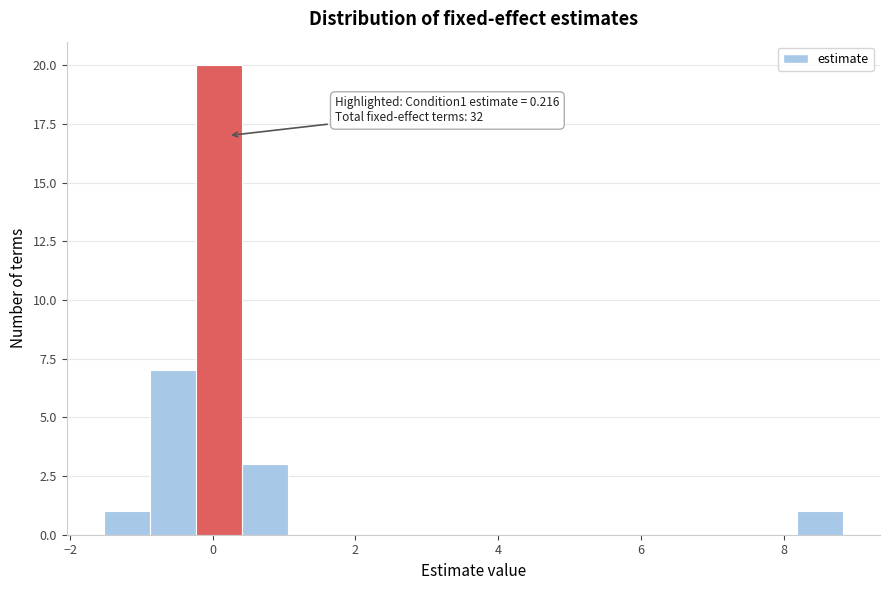

Read against the x-axis, roughly where is the centre of the tallest bar?

0.0